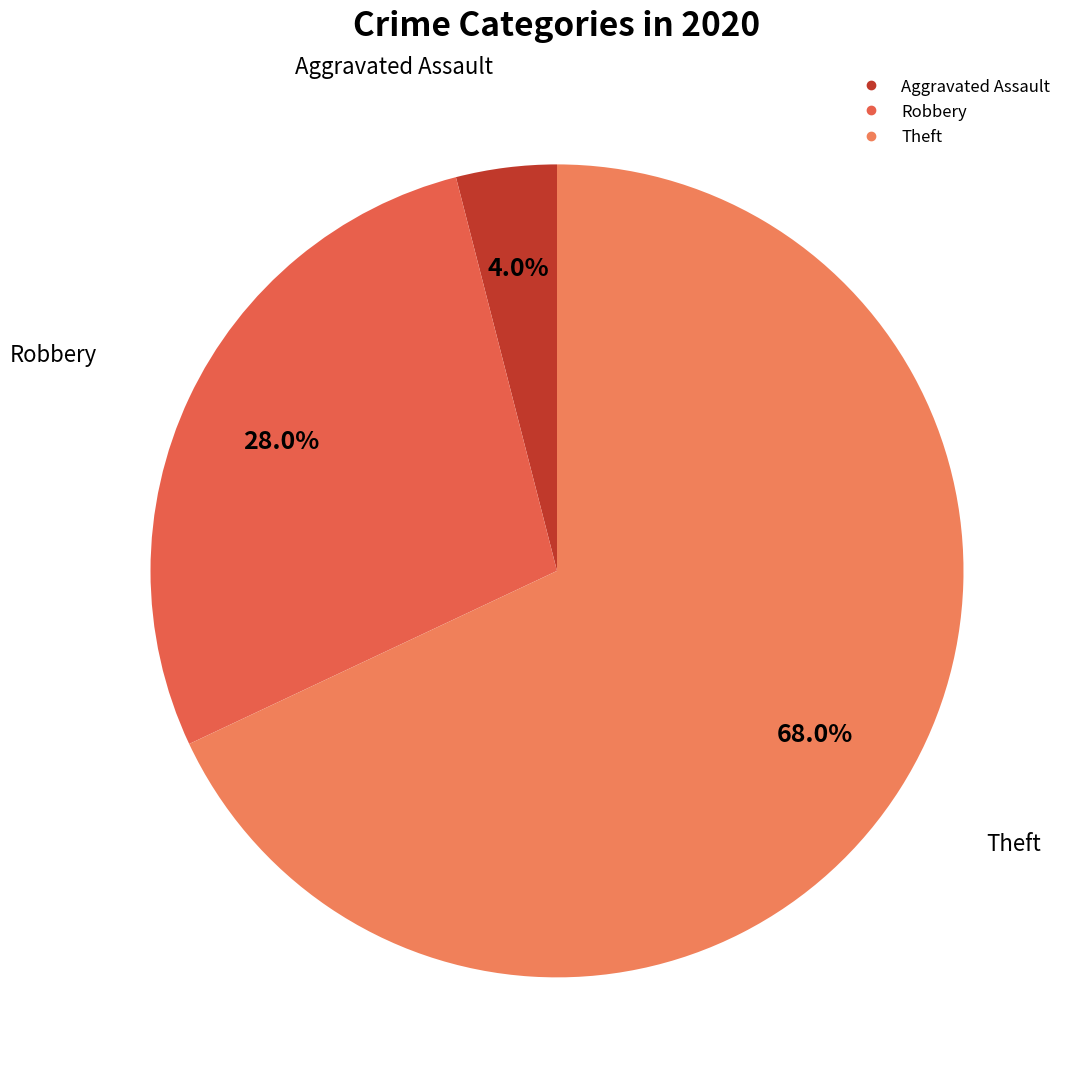

Count the number of slices in the pie.

3